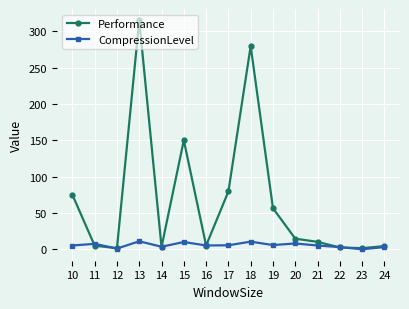

What is the total value across all series at 18?

290.2